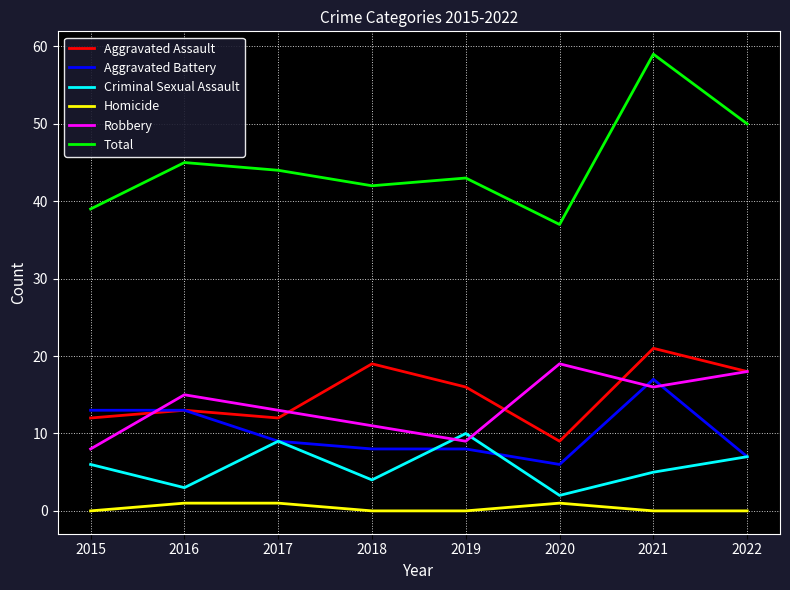

What is the difference between the maximum and minimum values in the Criminal Sexual Assault series?

8